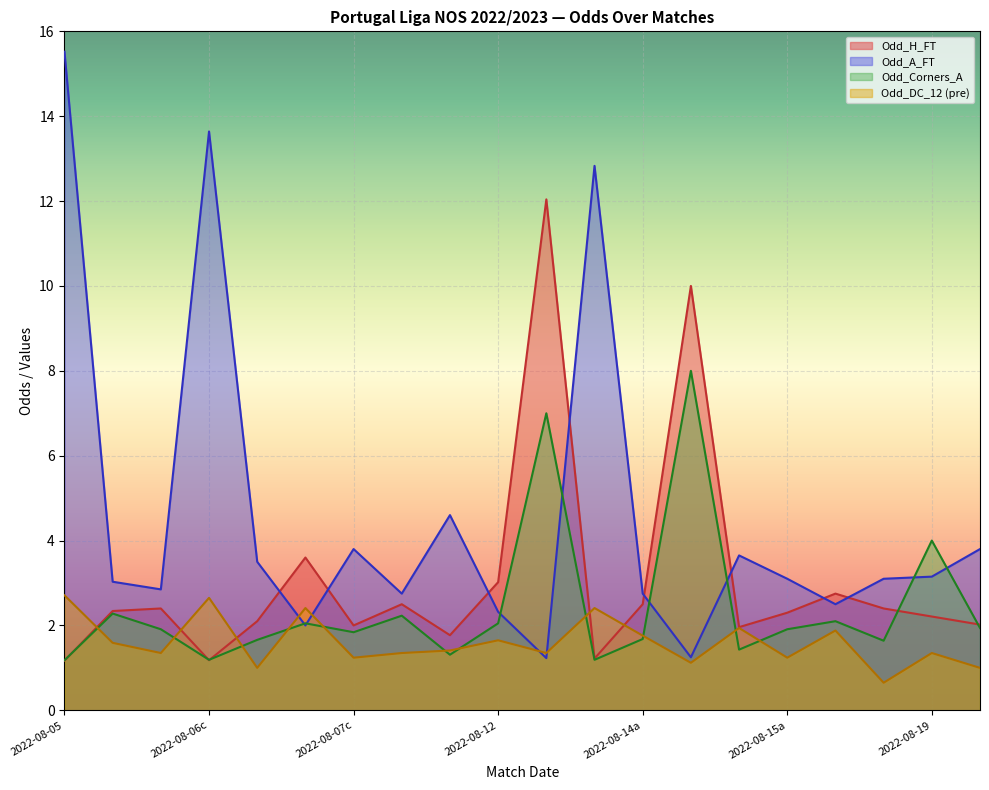

How many interior local valleys does the Odd_A_FT series have?

6